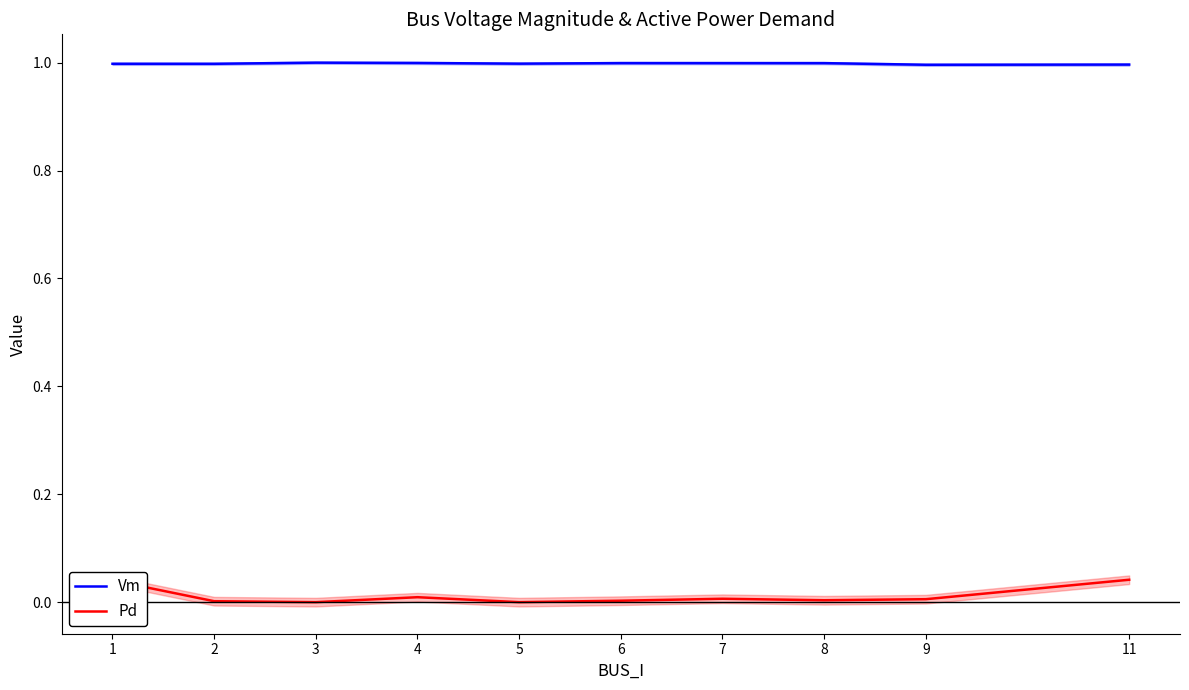

Reading left to right, transcribe all the data shown in this chart.

Vm: 1=1.0	2=1.0	3=1.0	4=1.0	5=1.0	6=1.0	7=1.0	8=1.0	9=1.0	11=1.0
Pd: 1=0.0	2=0.0	3=0.0	4=0.0	5=0.0	6=0.0	7=0.0	8=0.0	9=0.0	11=0.0